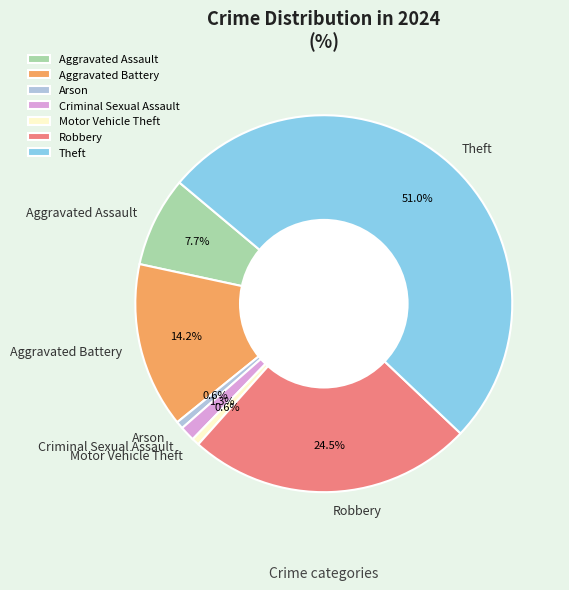

Is Criminal Sexual Assault the majority of the pie?

No